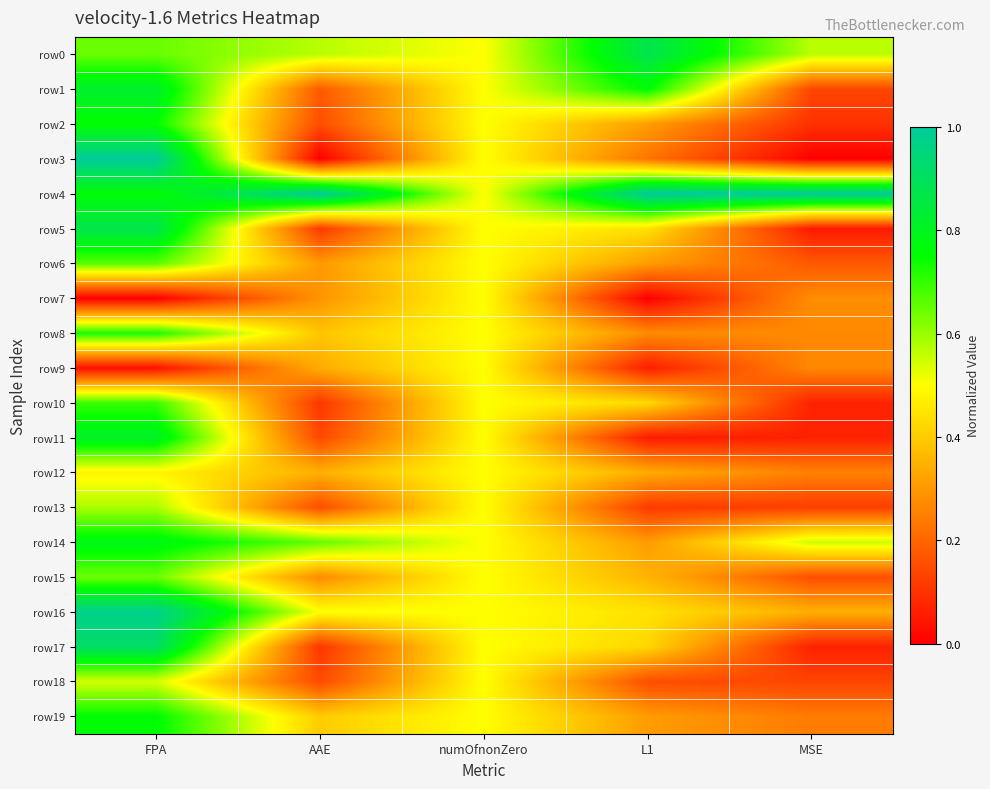

Reading left to right, what are all the values shown in this chart?

row0: FPA=0.6	AAE=0.6	numOfnonZero=0.5	L1=0.9	MSE=0.6
row1: FPA=0.8	AAE=0.2	numOfnonZero=0.5	L1=0.8	MSE=0.1
row2: FPA=0.7	AAE=0.2	numOfnonZero=0.5	L1=0.3	MSE=0.1
row3: FPA=1.0	AAE=0.0	numOfnonZero=0.5	L1=0.2	MSE=0.0
row4: FPA=0.8	AAE=1.0	numOfnonZero=0.5	L1=1.0	MSE=1.0
row5: FPA=0.9	AAE=0.1	numOfnonZero=0.5	L1=0.4	MSE=0.0
row6: FPA=0.7	AAE=0.3	numOfnonZero=0.5	L1=0.3	MSE=0.2
row7: FPA=0.0	AAE=0.3	numOfnonZero=0.5	L1=0.0	MSE=0.3
row8: FPA=0.7	AAE=0.4	numOfnonZero=0.5	L1=0.3	MSE=0.3
row9: FPA=0.0	AAE=0.3	numOfnonZero=0.5	L1=0.1	MSE=0.3
row10: FPA=0.7	AAE=0.1	numOfnonZero=0.5	L1=0.4	MSE=0.1
row11: FPA=0.8	AAE=0.1	numOfnonZero=0.5	L1=0.1	MSE=0.1
row12: FPA=0.5	AAE=0.3	numOfnonZero=0.5	L1=0.3	MSE=0.3
row13: FPA=0.6	AAE=0.2	numOfnonZero=0.5	L1=0.1	MSE=0.1
row14: FPA=0.8	AAE=0.7	numOfnonZero=0.5	L1=0.3	MSE=0.5
row15: FPA=0.6	AAE=0.3	numOfnonZero=0.5	L1=0.4	MSE=0.2
row16: FPA=1.0	AAE=0.5	numOfnonZero=0.5	L1=0.4	MSE=0.3
row17: FPA=0.9	AAE=0.1	numOfnonZero=0.5	L1=0.4	MSE=0.1
row18: FPA=0.5	AAE=0.1	numOfnonZero=0.5	L1=0.2	MSE=0.1
row19: FPA=0.8	AAE=0.4	numOfnonZero=0.5	L1=0.3	MSE=0.2